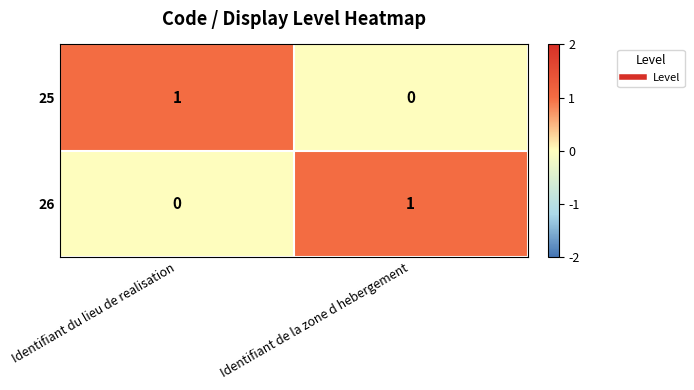

Rank the series at Identifiant de la zone d hebergement from highest to lowest value.

26, 25